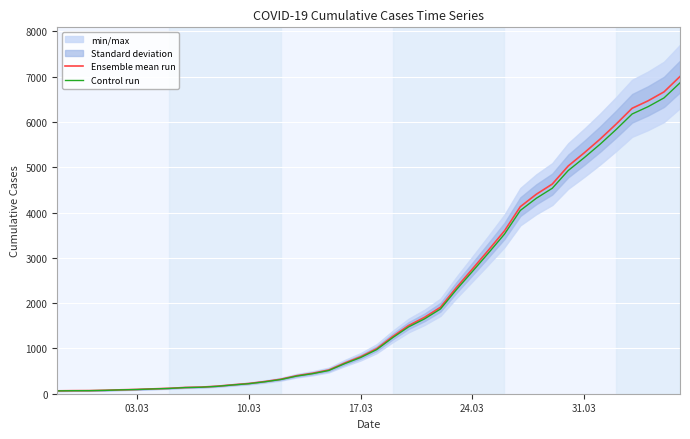

What is the highest value of the Ensemble mean run series?

7003.0